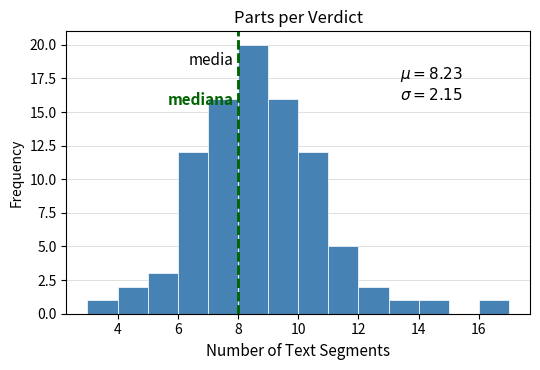

Over which range of the x-axis is the bar tallest?

8 to 9